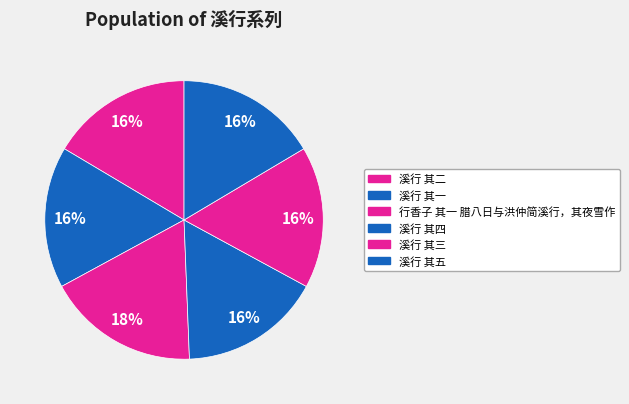

True or false: 溪行 其五 accounts for 9% of the total.

False